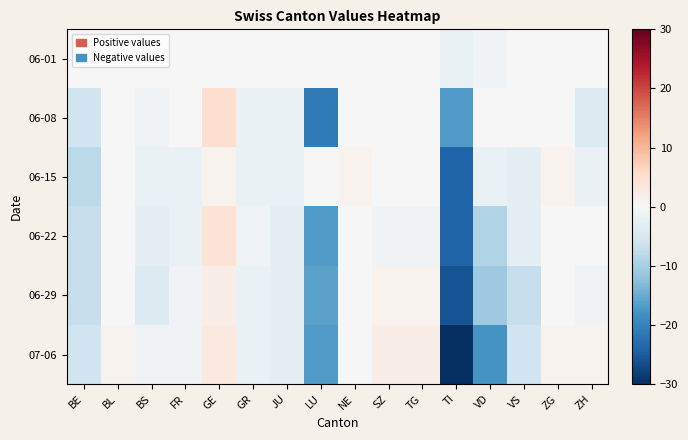

What is the total value across all series at VS?

-19